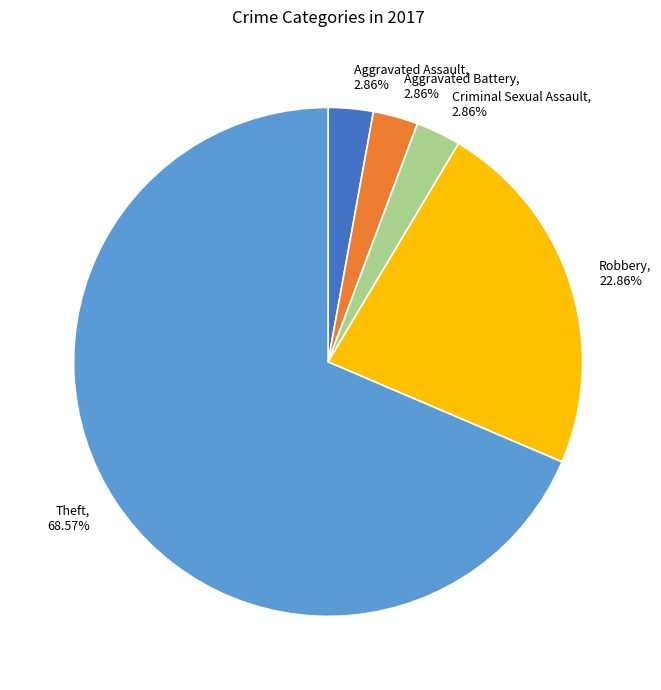

How much of the chart is everything except Aggravated Battery?

97.1%